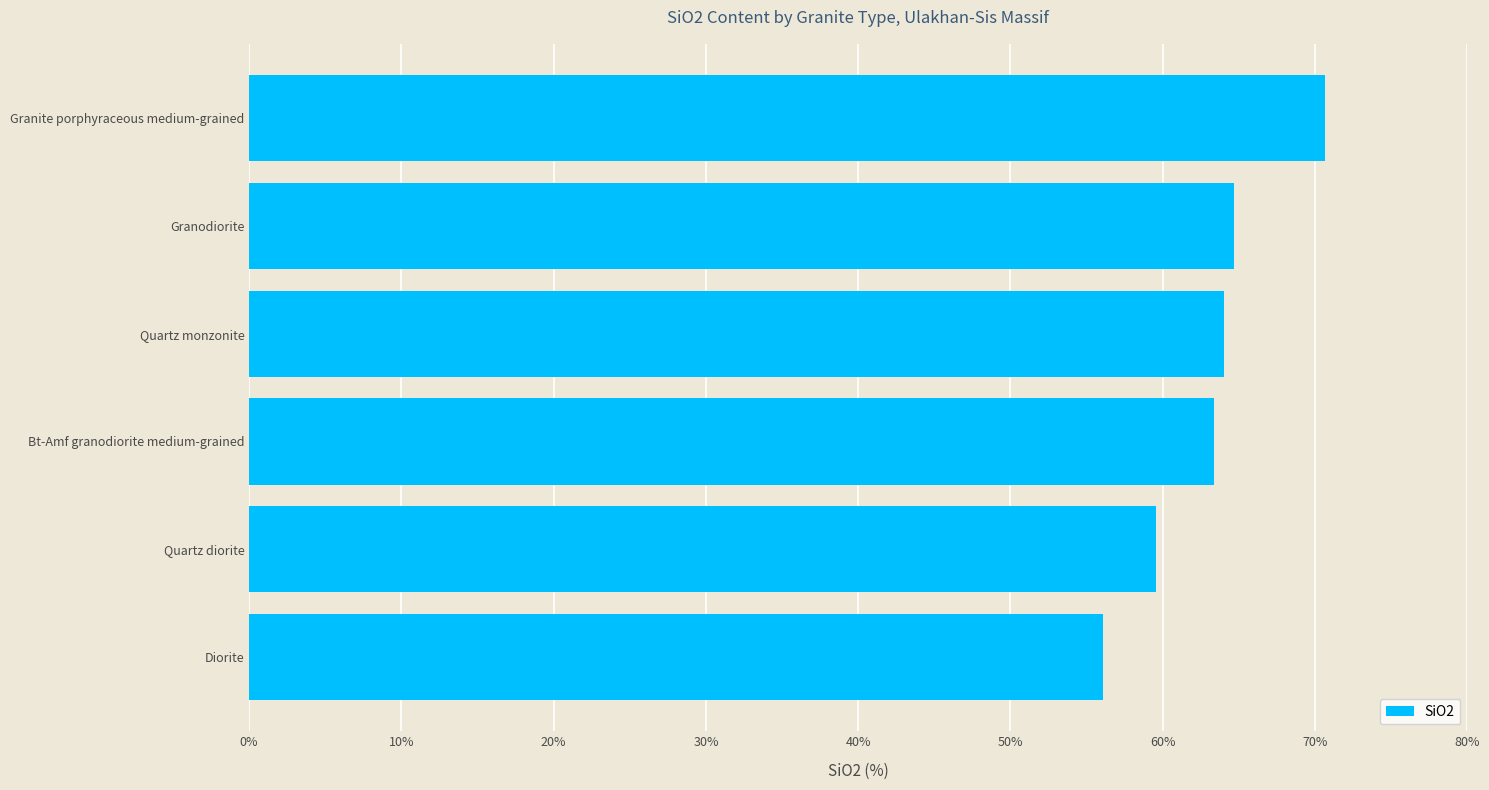

Rank the categories by value from lowest to highest.

Diorite, Quartz diorite, Bt-Amf granodiorite medium-grained, Quartz monzonite, Granodiorite, Granite porphyraceous medium-grained